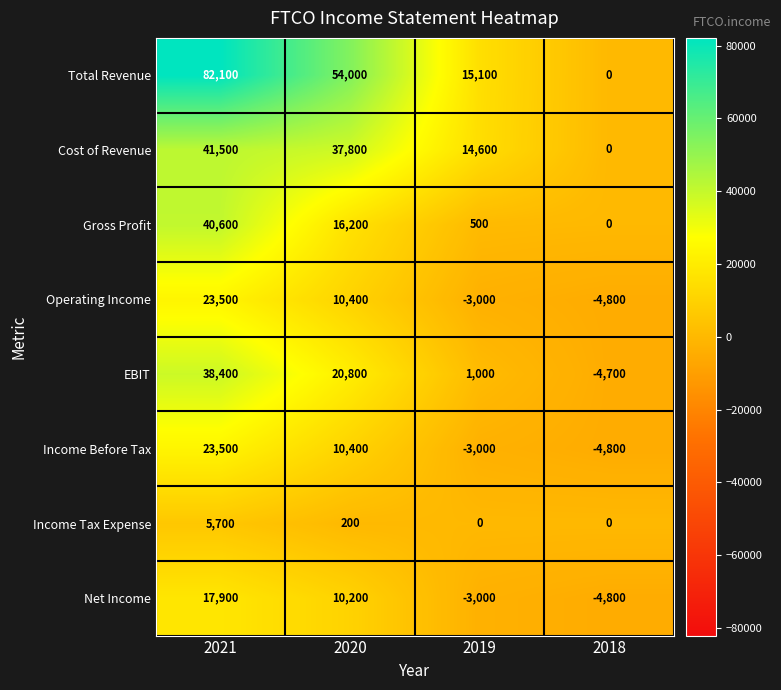

Which category has the highest value across all series?

2021